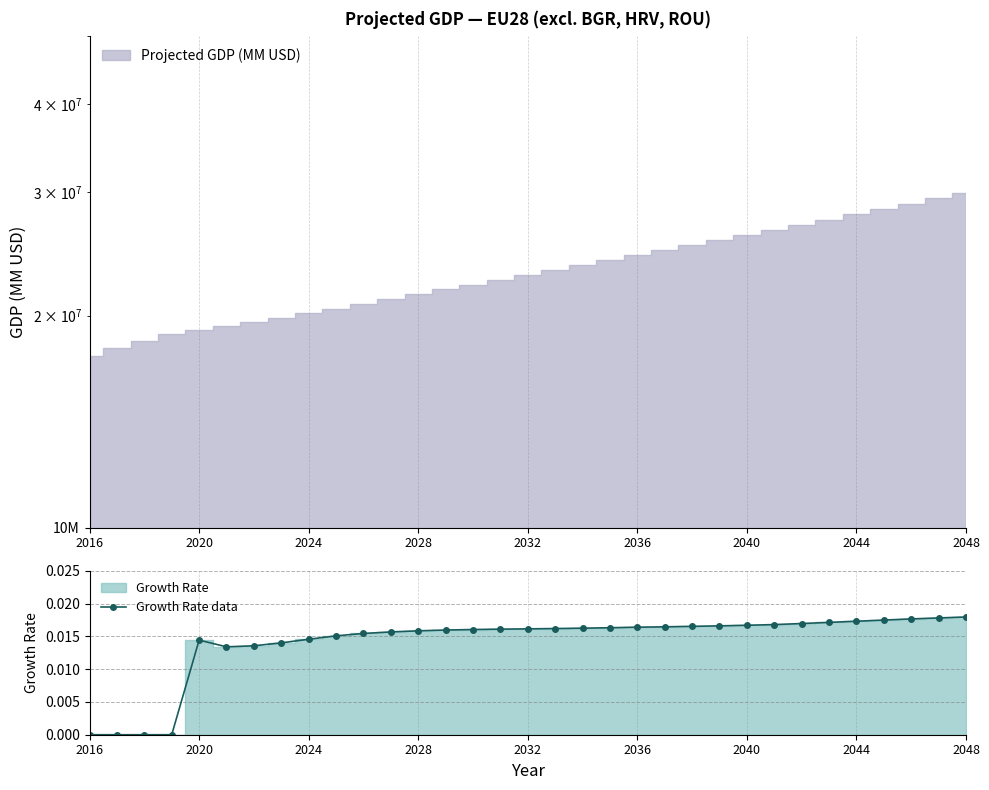

True or false: Growth Rate data has more than 0 points higher than both neighbors.

True